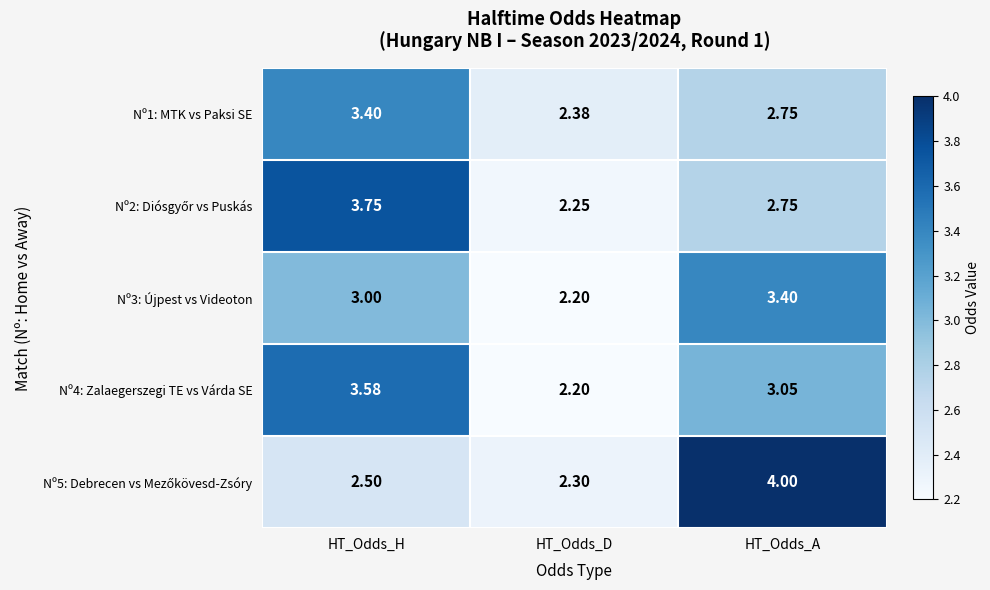

How many values in the Nº3: Újpest vs Videoton series are below 3?

1